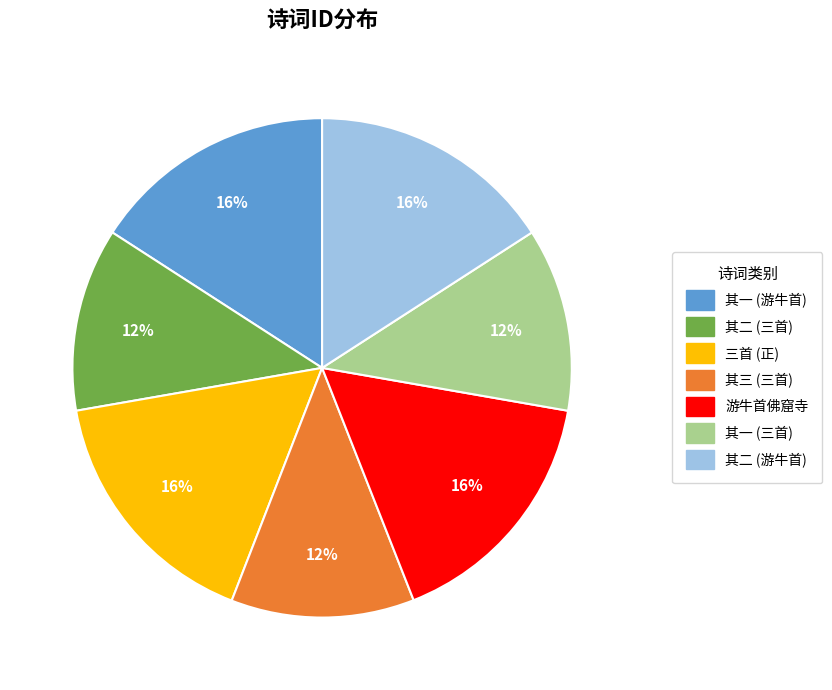

To the nearest percent, what is the average slice percentage?

14%